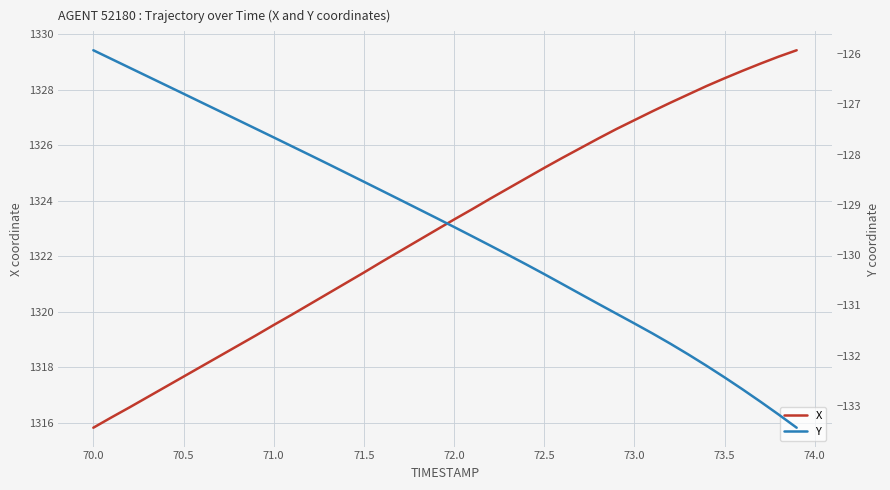

Which series has the largest range (max minus min)?

X